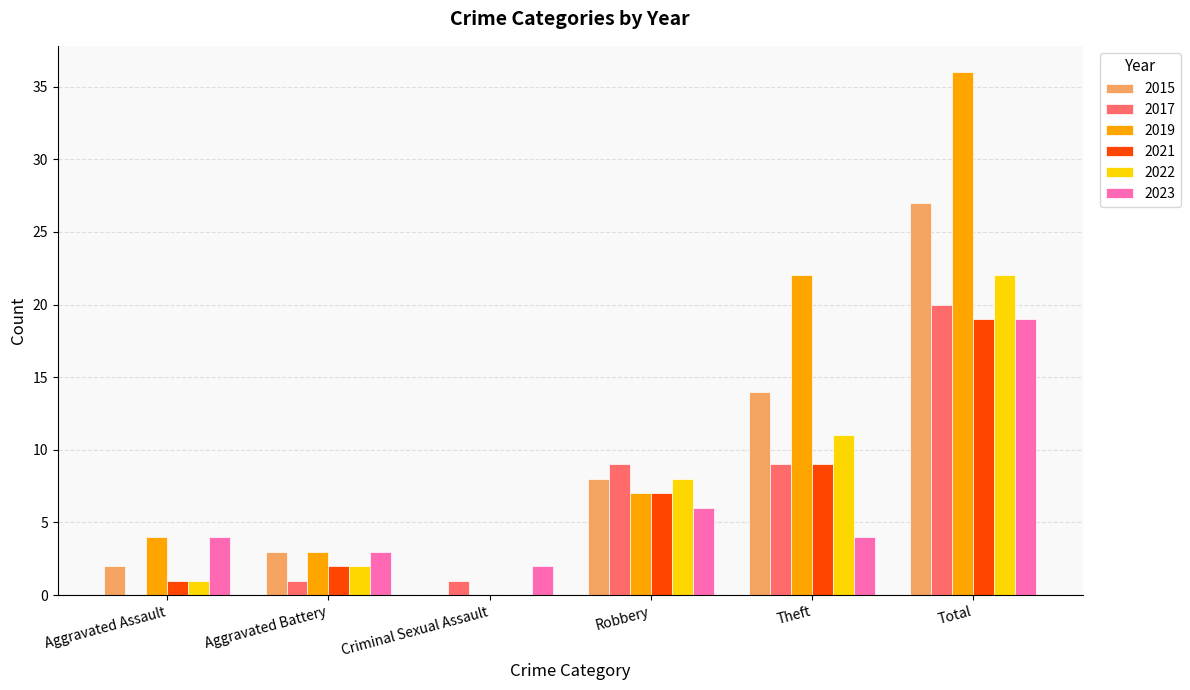

How many distinct data groups are displayed?

6